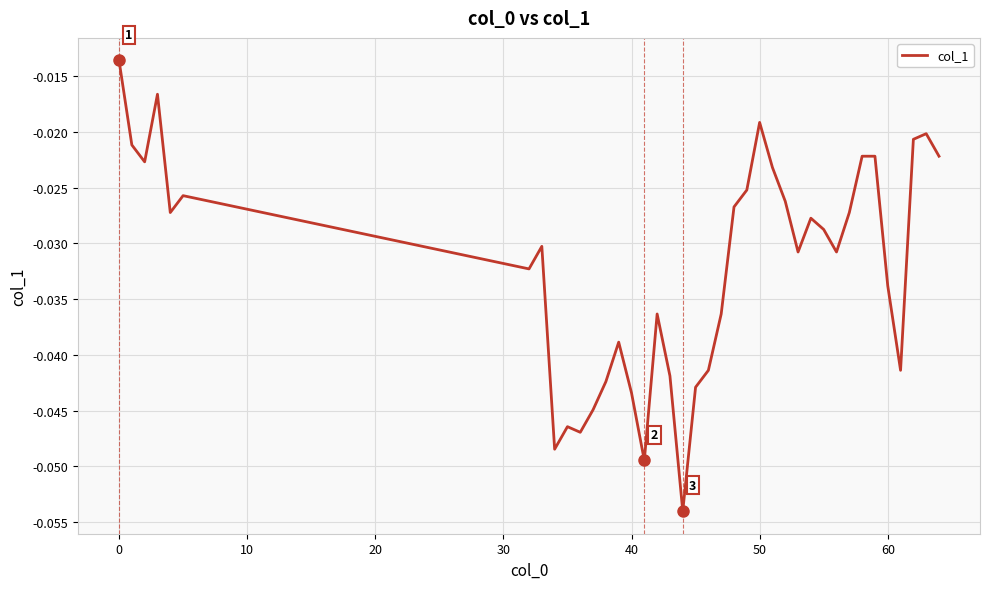

How many lines are shown in the chart?

1